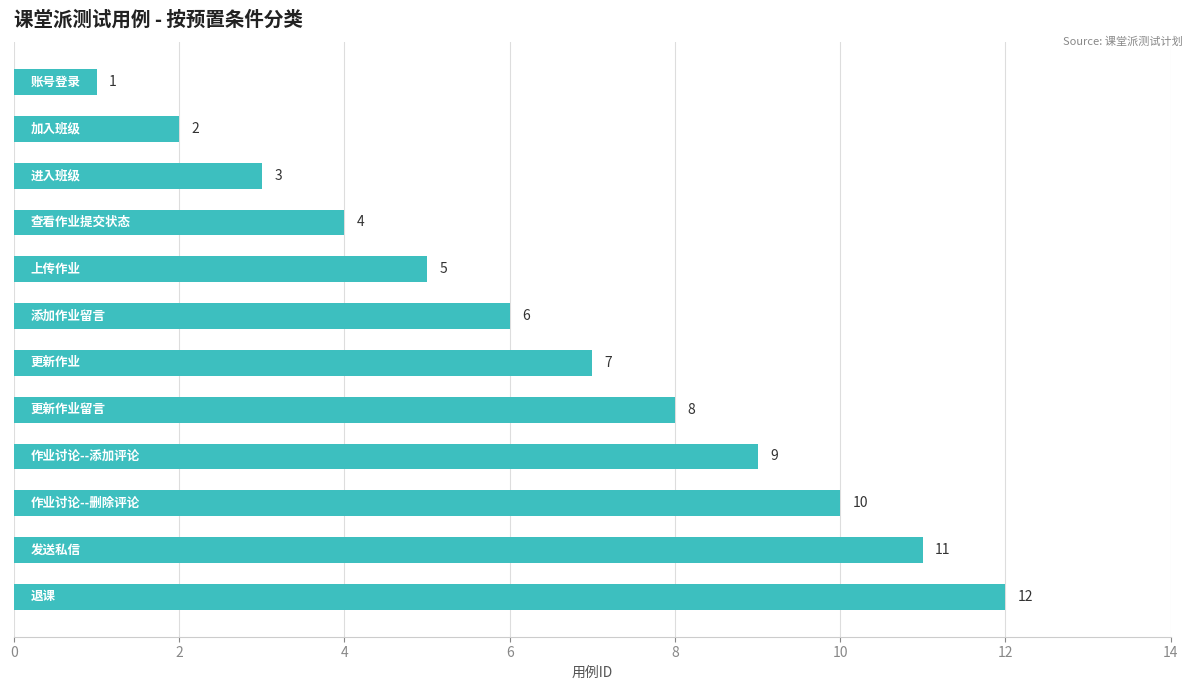

What is the greatest value displayed?

12